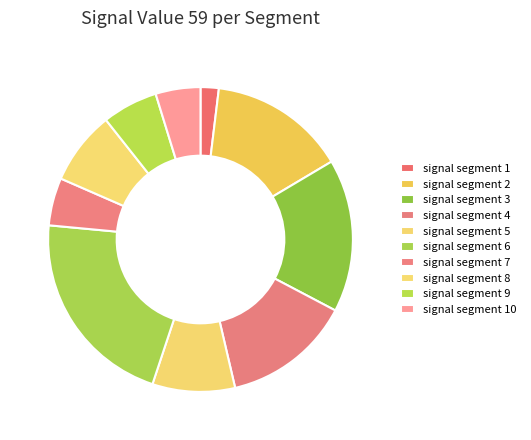

Does signal segment 5 represent more than half of the total?

No